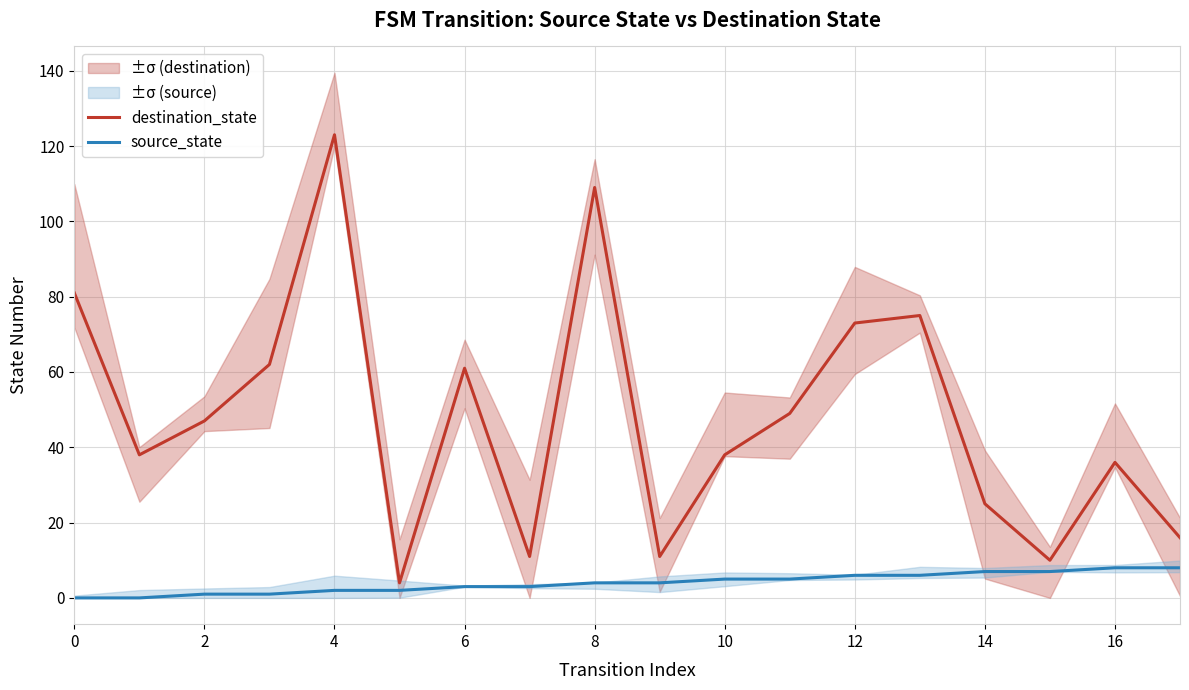

Which category has the highest value in the destination_state series?

4